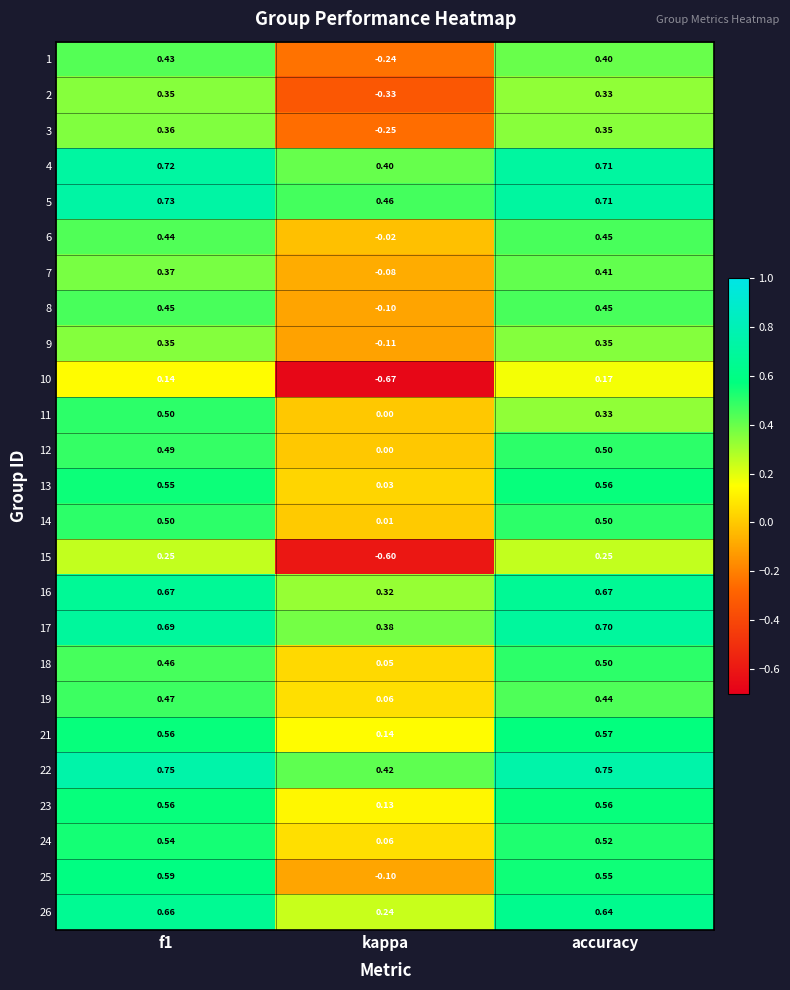

What is the total value across all series at f1?

12.6